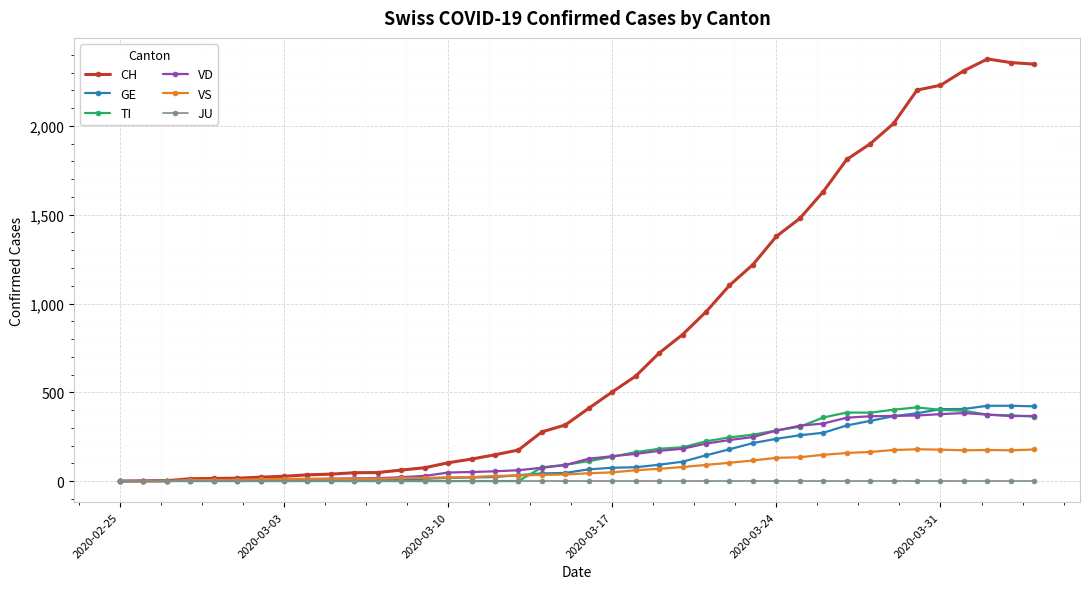

Does the chart have visible grid lines?

Yes